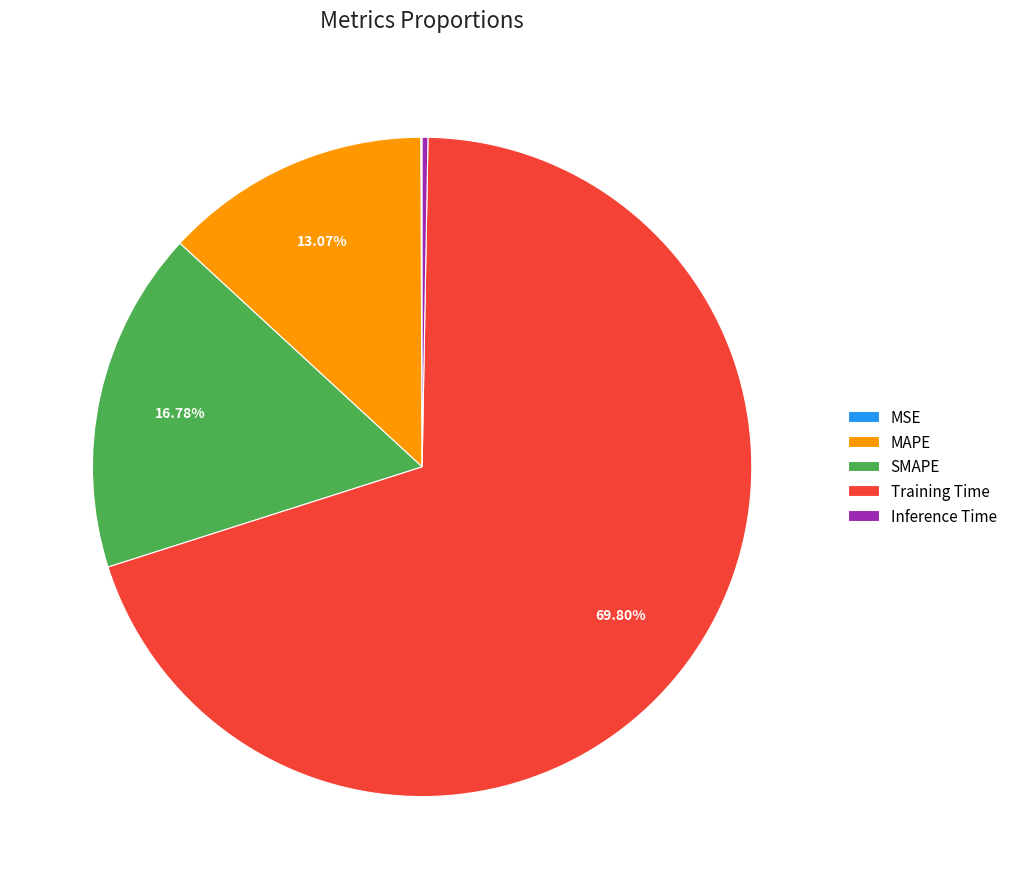

Between Inference Time and Training Time, which is larger?

Training Time